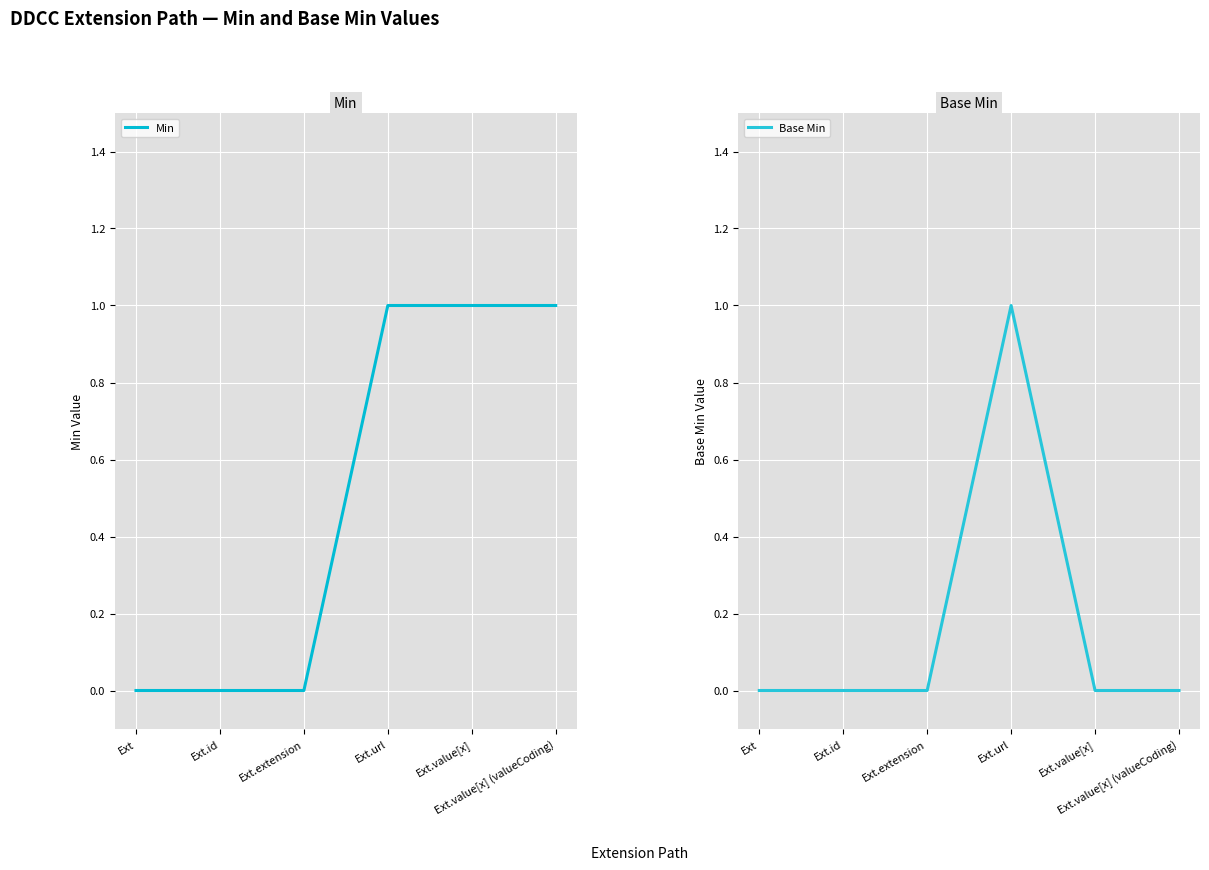

Count the number of categories in the chart.

6